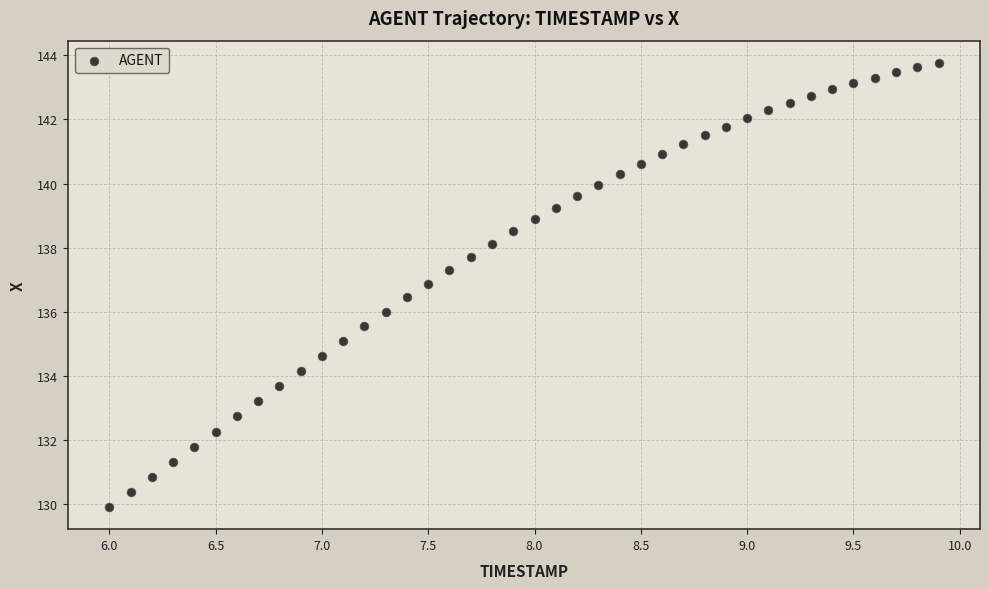

What is the range of X values (max minus min)?

3.9